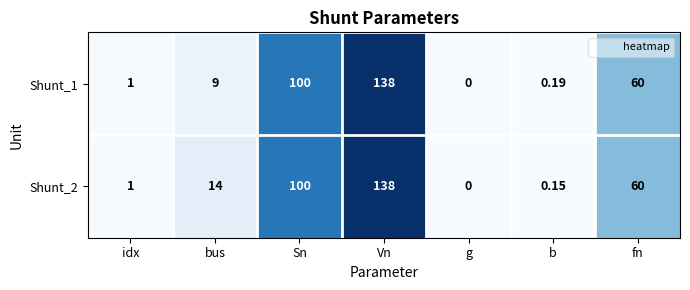

What is the total value across all series at Sn?

200.0